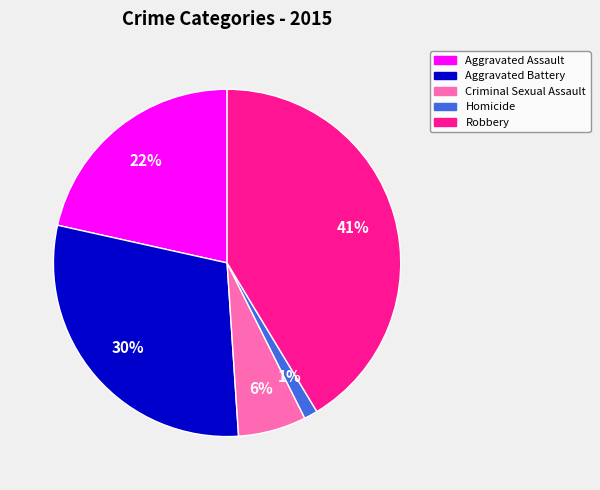

Is it true that Criminal Sexual Assault is 17% of the pie?

False